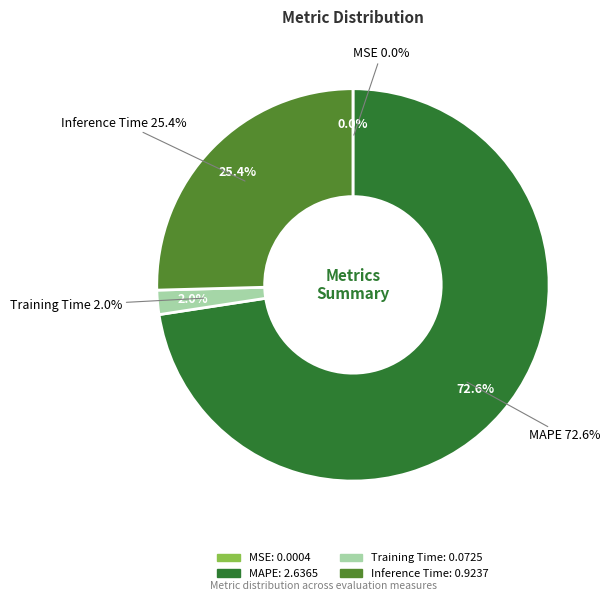

Count the number of slices in the pie.

4